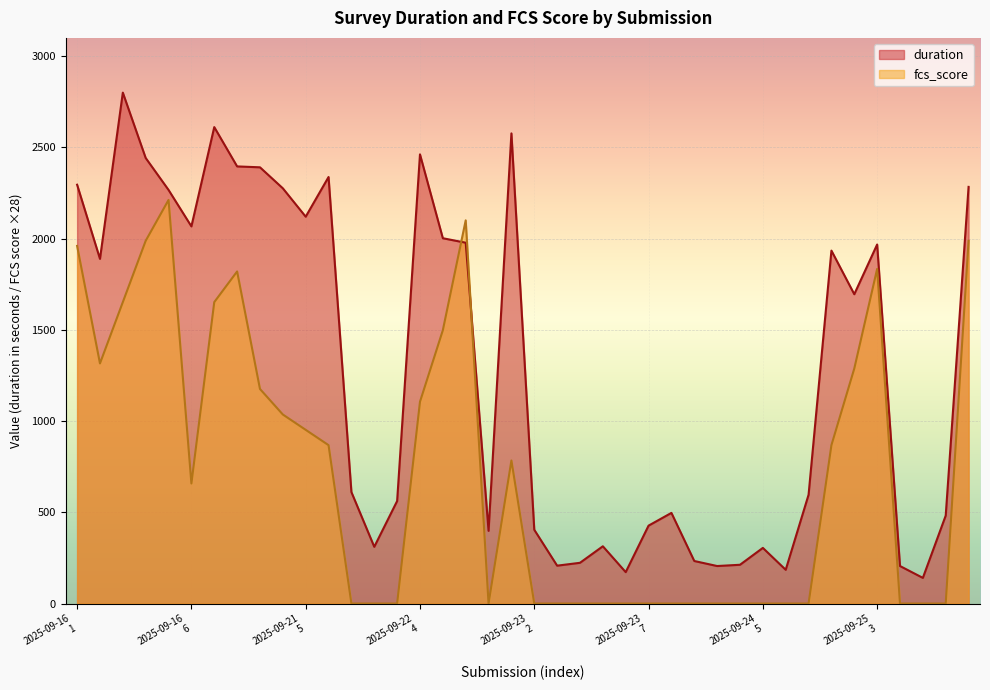

How many distinct data groups are displayed?

2